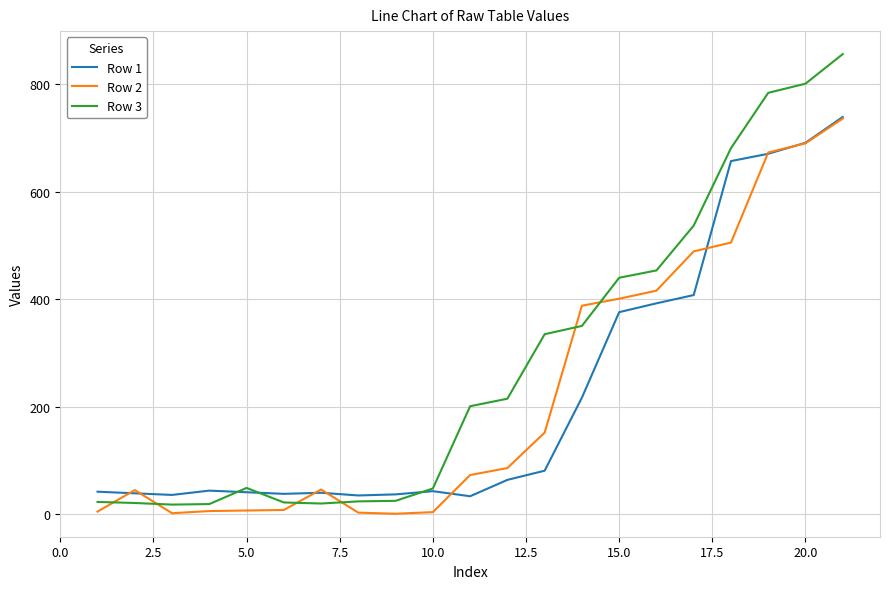

What is the minimum value shown in the chart?

1.0